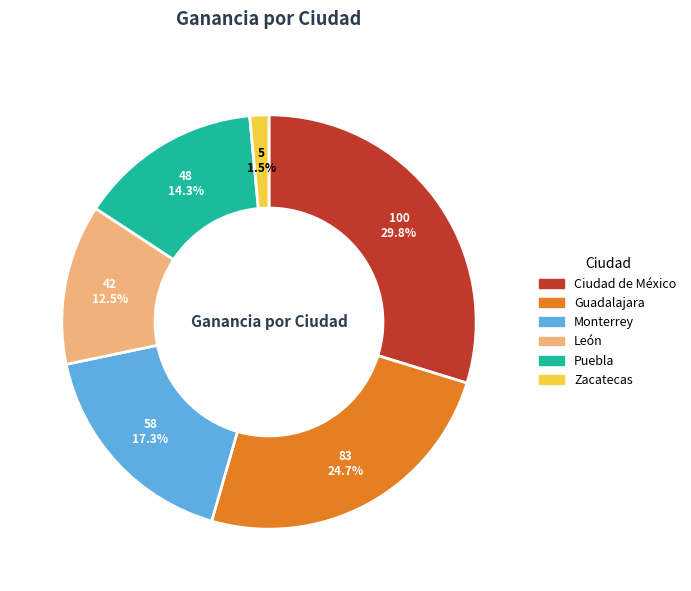

How many segments does this pie chart have?

6